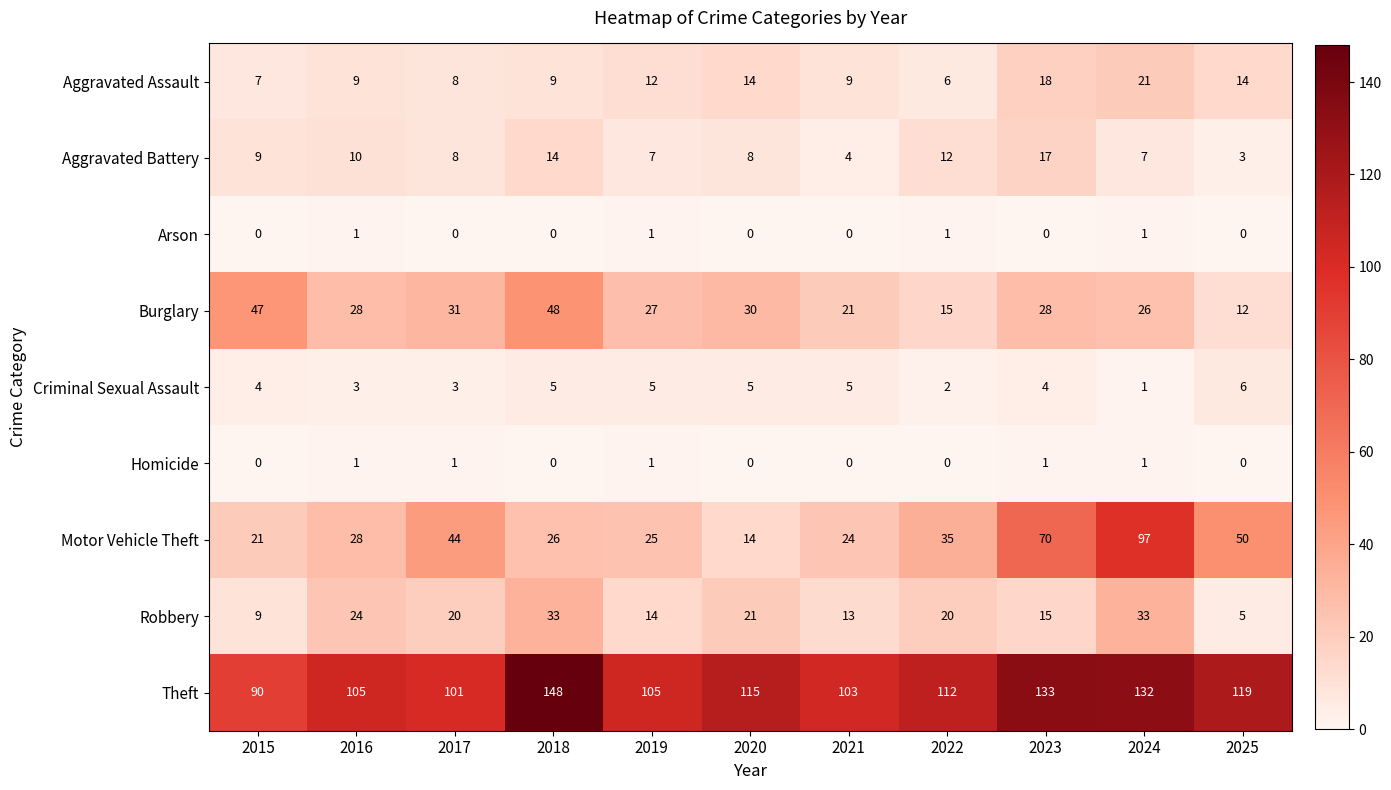

True or false: Aggravated Assault has a value of 8 at 2017.

True